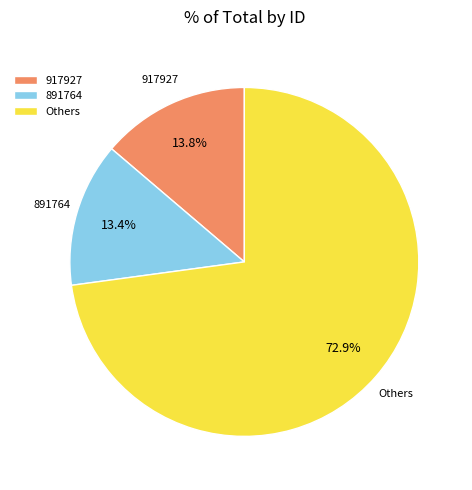

To the nearest percent, what is the difference between the largest and smallest slice percentages?

59%